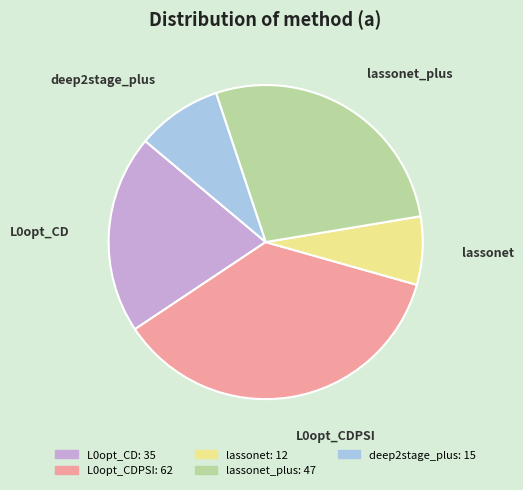

Is there a majority slice in this chart?

No